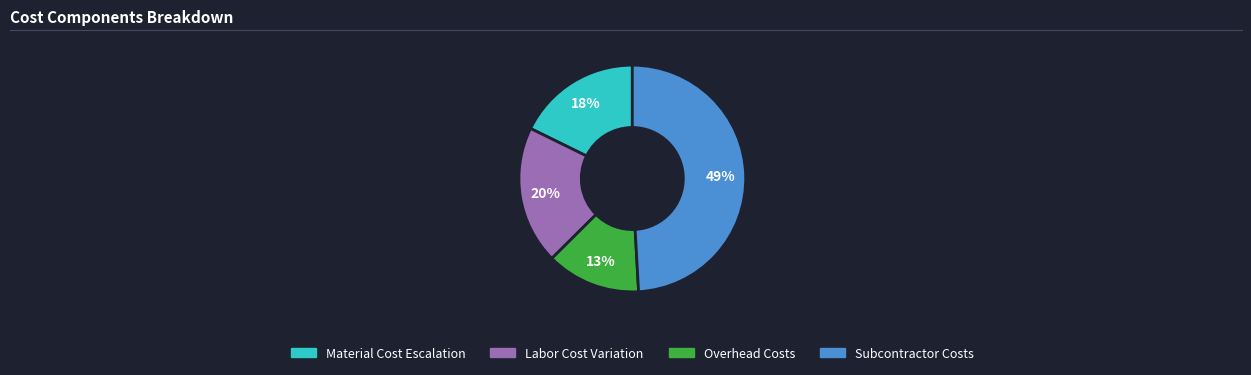

Is there any slice that represents more than half of the pie?

No